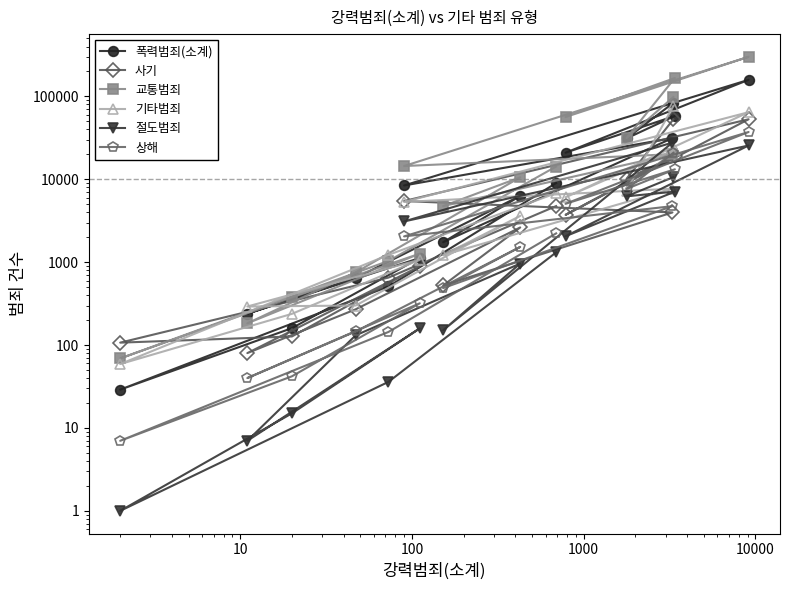

True or false: 상해 and 폭력범죄(소계) cross at least once.

False